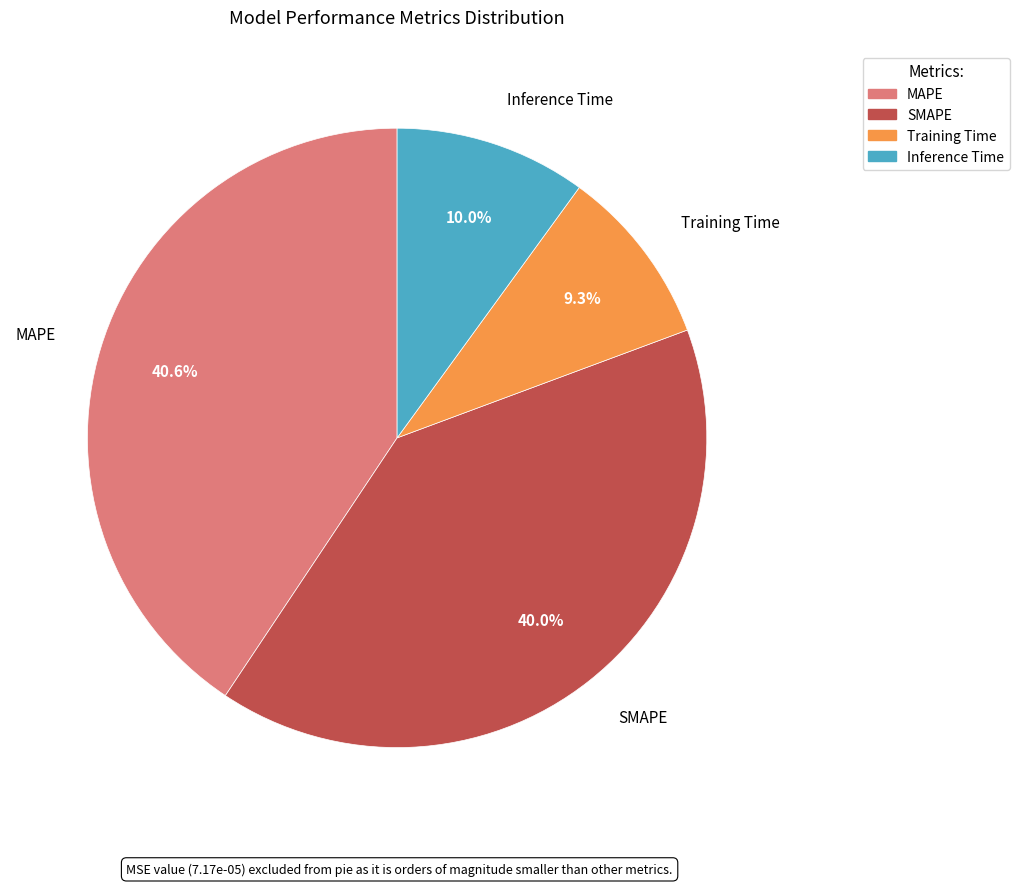

How many segments does this pie chart have?

4